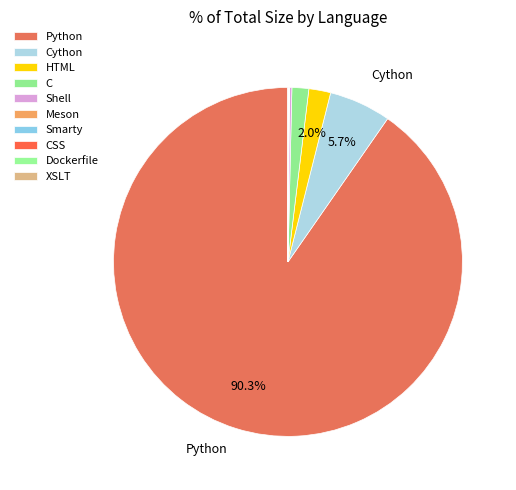

Which slice is the smallest?

XSLT